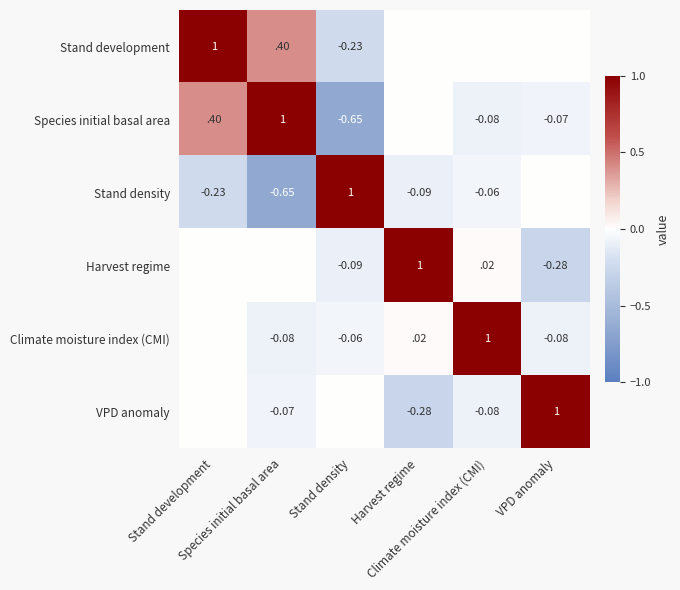

Is it true that Stand density equals -0.3 at Stand development?

False